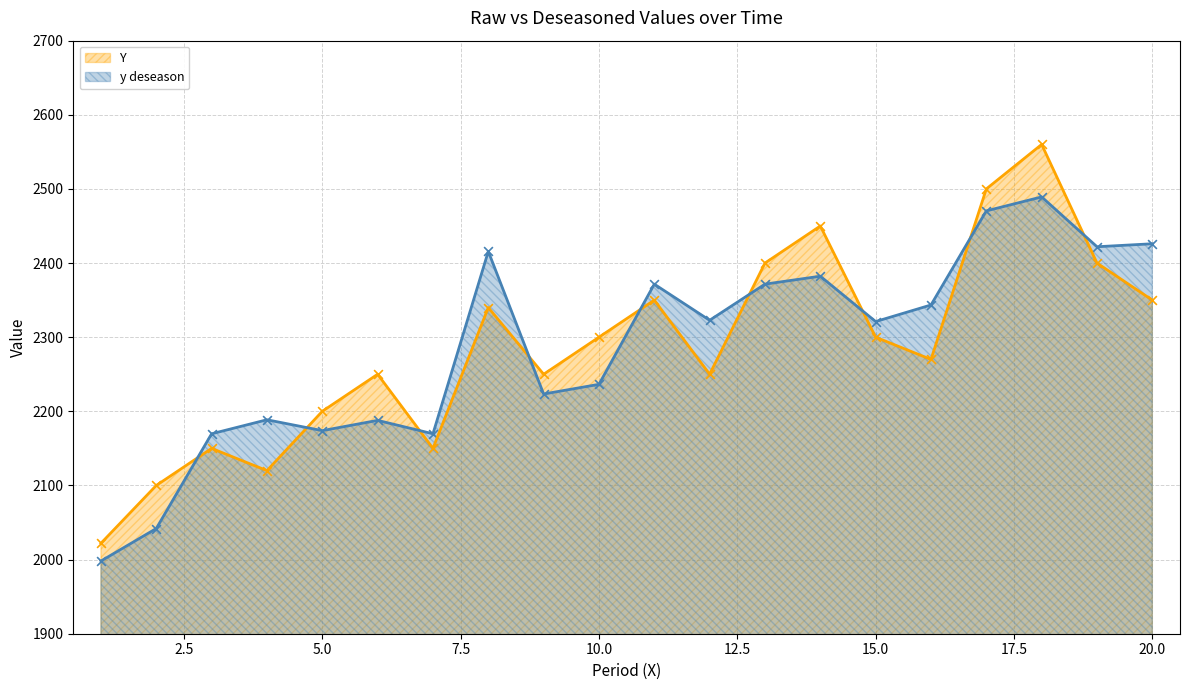

Which series contains the highest Y value?

Y